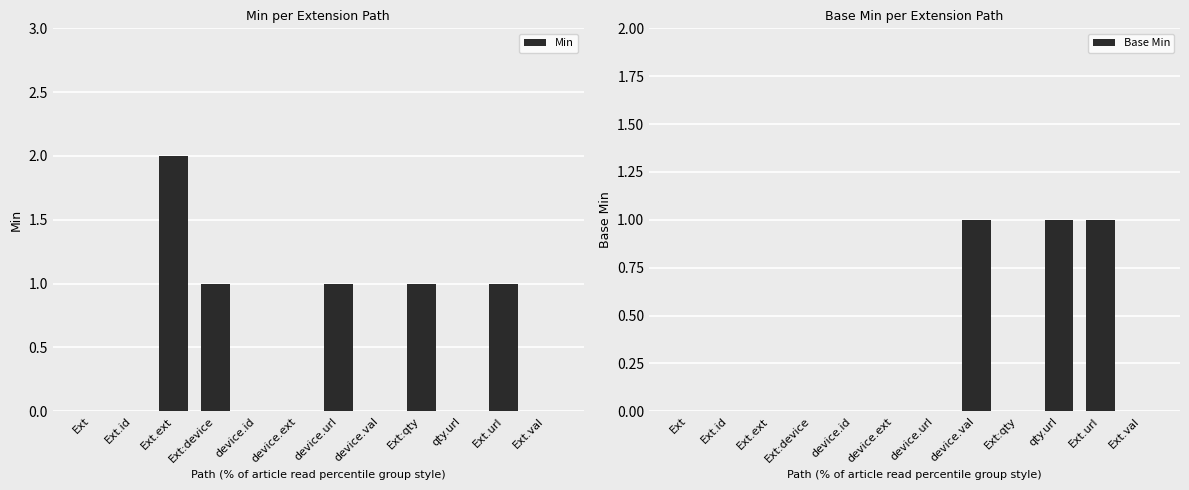

List the labels in order of Min value, largest first.

Ext.ext, Ext:device, device.url, Ext:qty, Ext.url, Ext, Ext.id, device.id, device.ext, device.val, qty.url, Ext.val